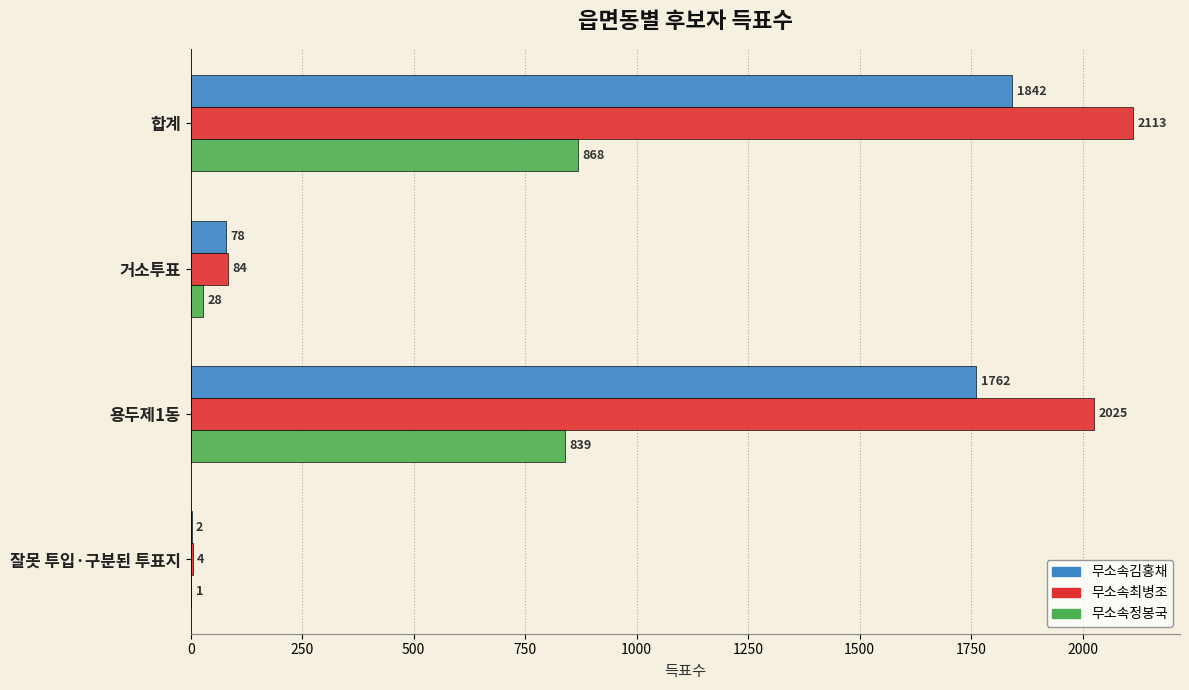

Which series has the largest total across all categories?

무소속최병조